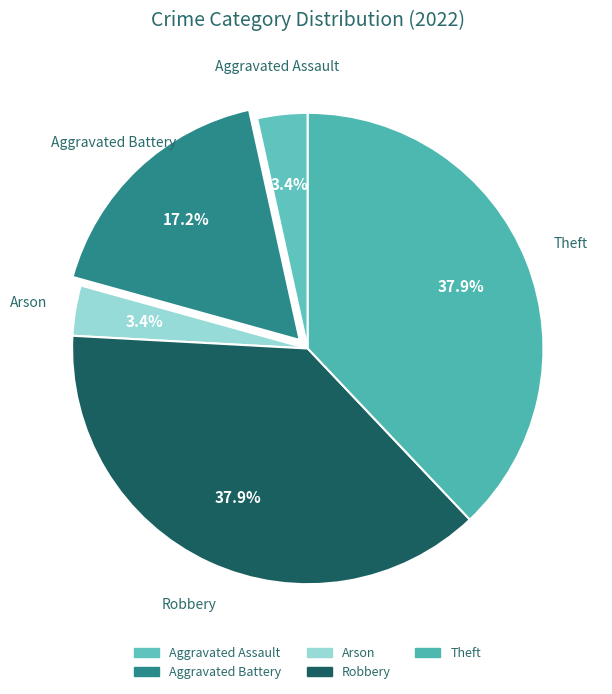

What is the ratio of the value at Theft to the value at Robbery?

1.0